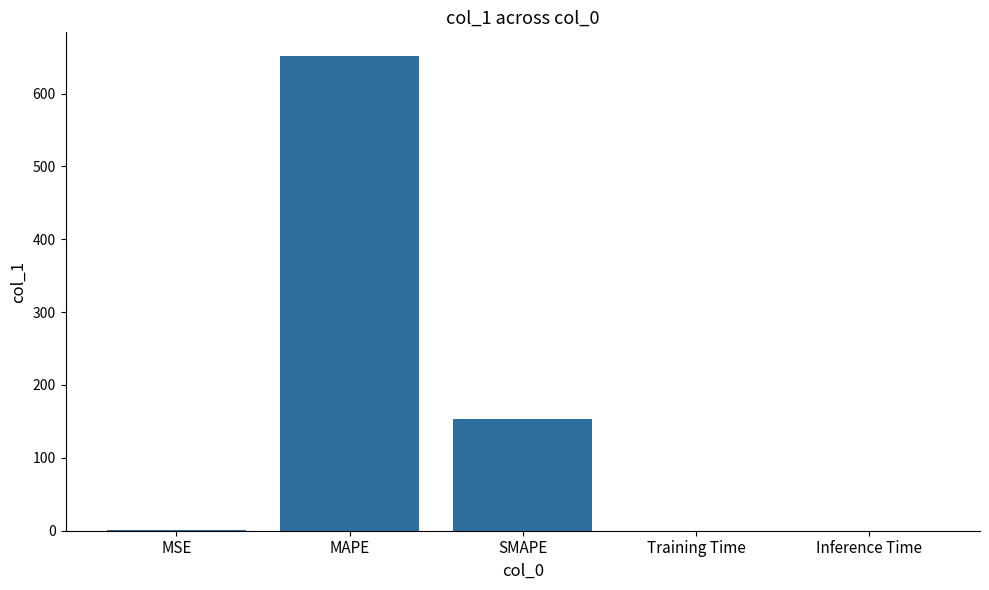

The chart shows a value of 153.0 at SMAPE. True or false?

True